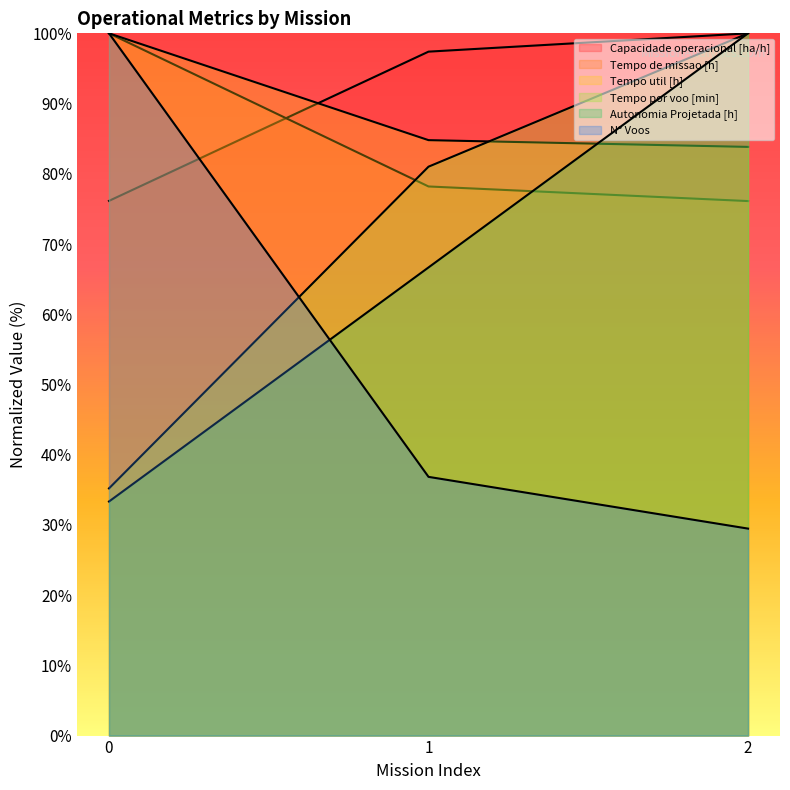

What is the difference between the Tempo util [h] values at 1 and 2?

1.0